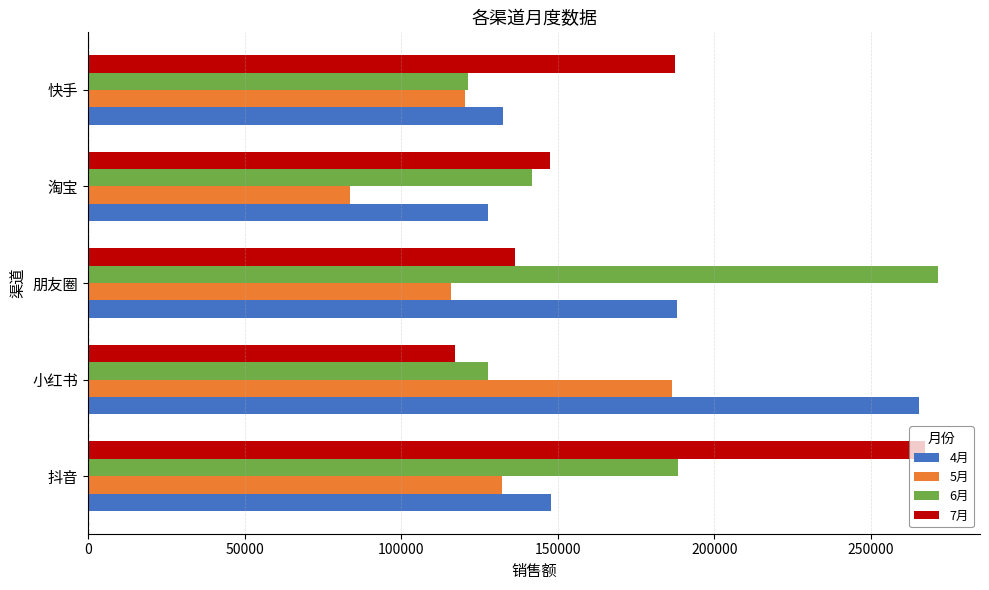

List the labels in order of 6月 value, smallest first.

快手, 小红书, 淘宝, 抖音, 朋友圈